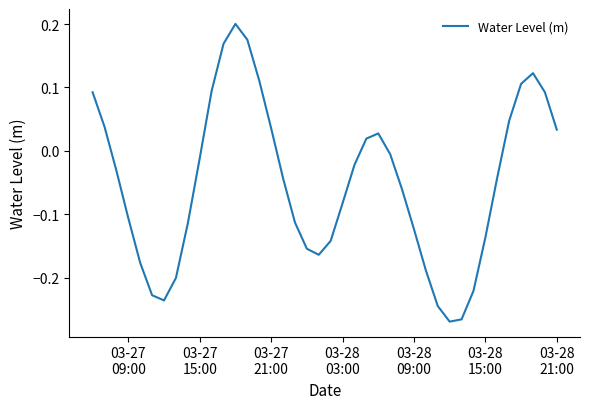

How many interior local valleys (lower than both neighbors) does the data have?

3